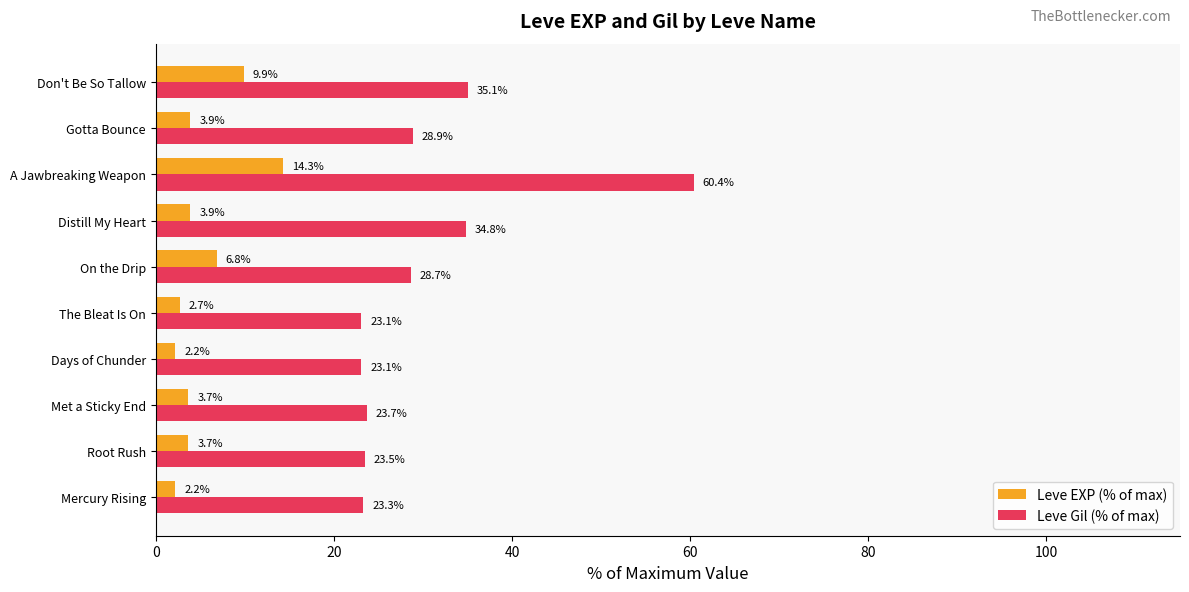

Which category has the highest value in the Leve Gil (% of max) series?

A Jawbreaking Weapon